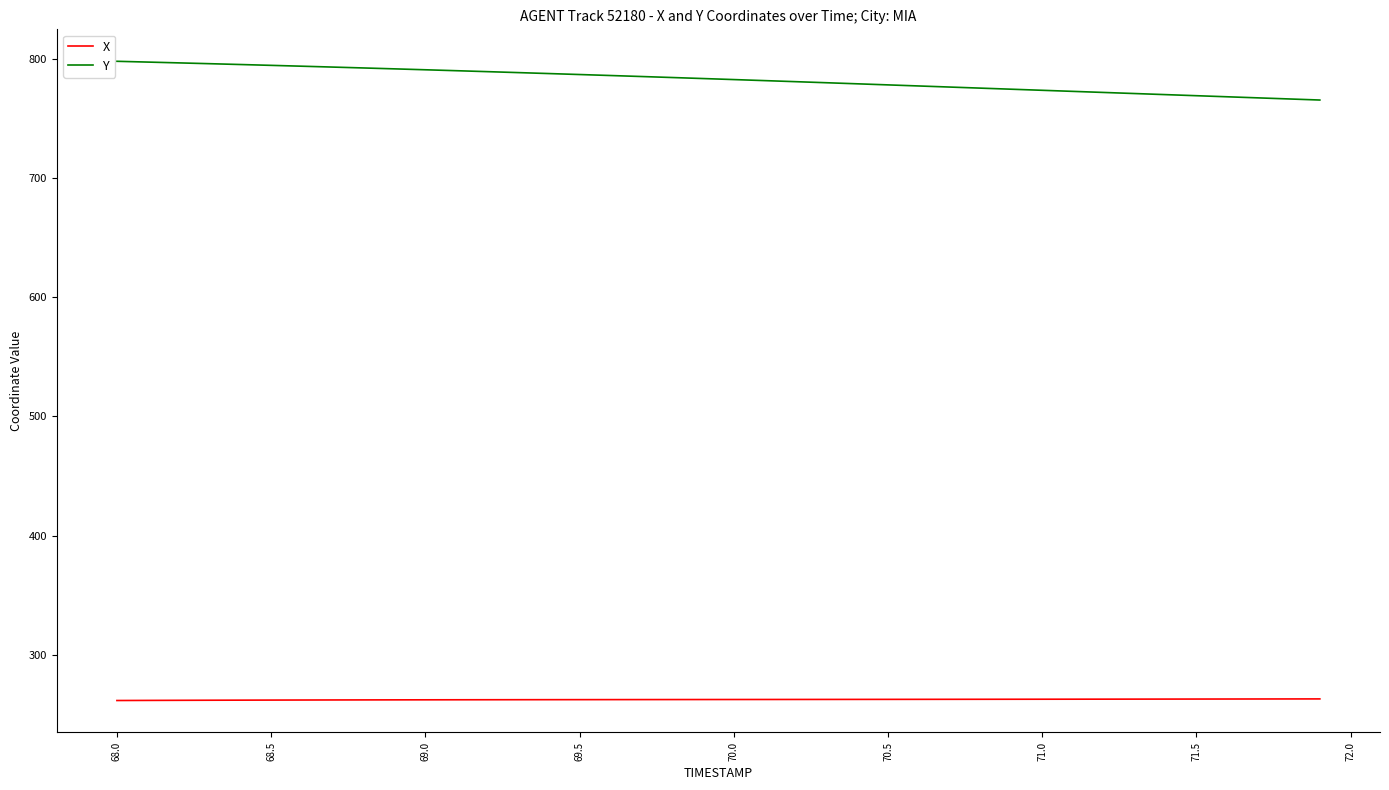

What is the maximum value for X?

262.8